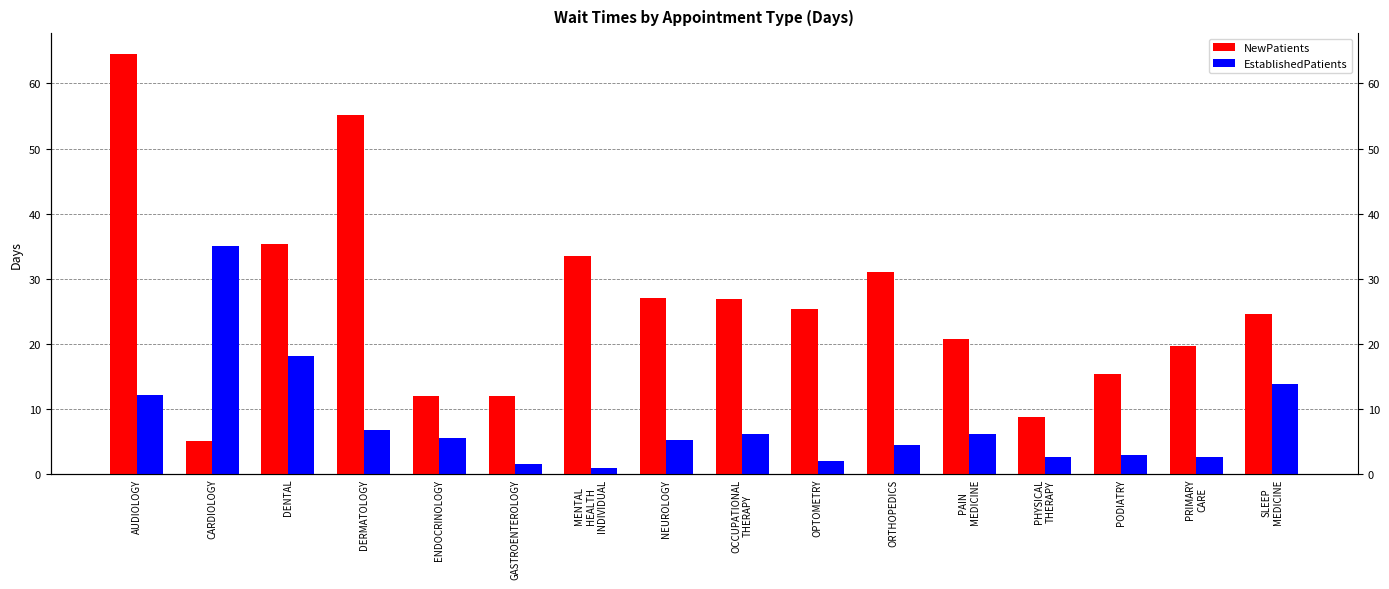

At how many categories does at least one series exceed 43?

2